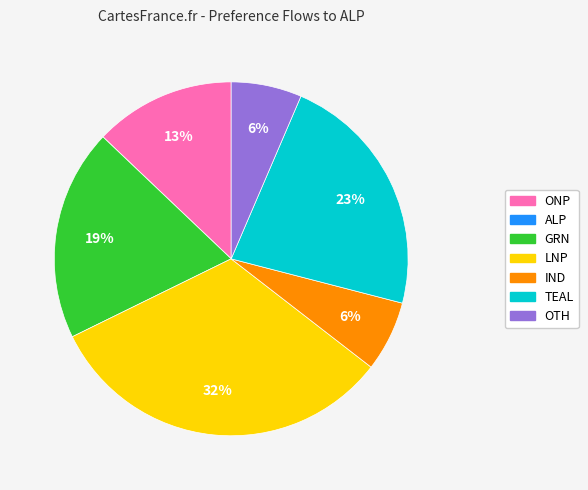

The OTH slice represents 6% of the pie. True or false?

True